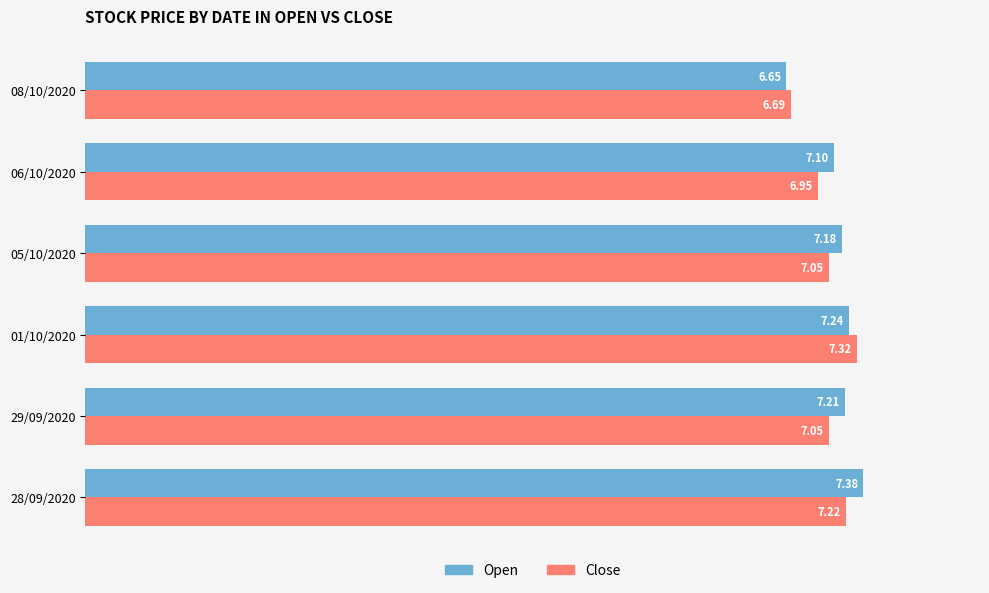

What is the maximum value shown in the chart?

7.4